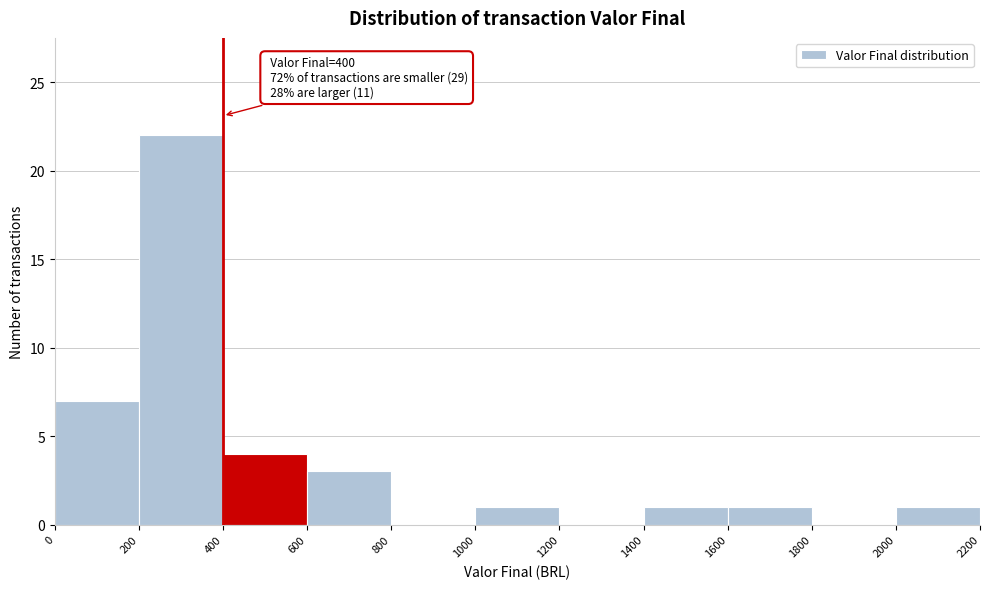

Over which range of the x-axis is the bar tallest?

200 to 400